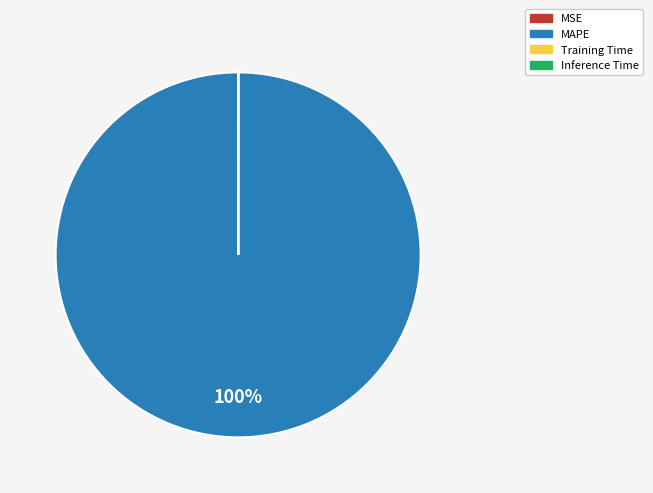

What percentage is the MAPE slice, to the nearest percent?

100%